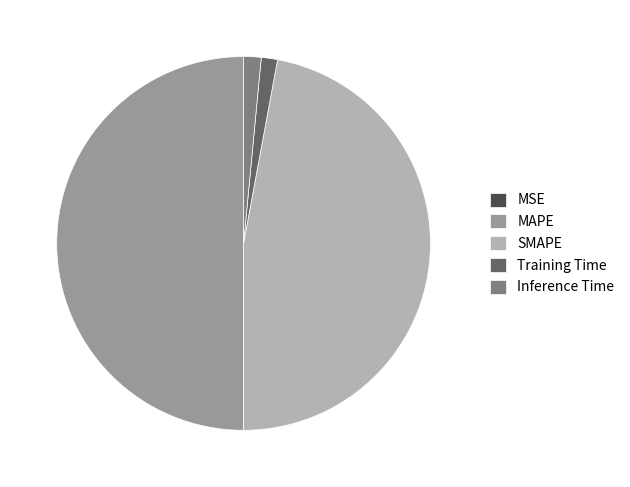

Does Training Time account for over 50% of the chart?

No